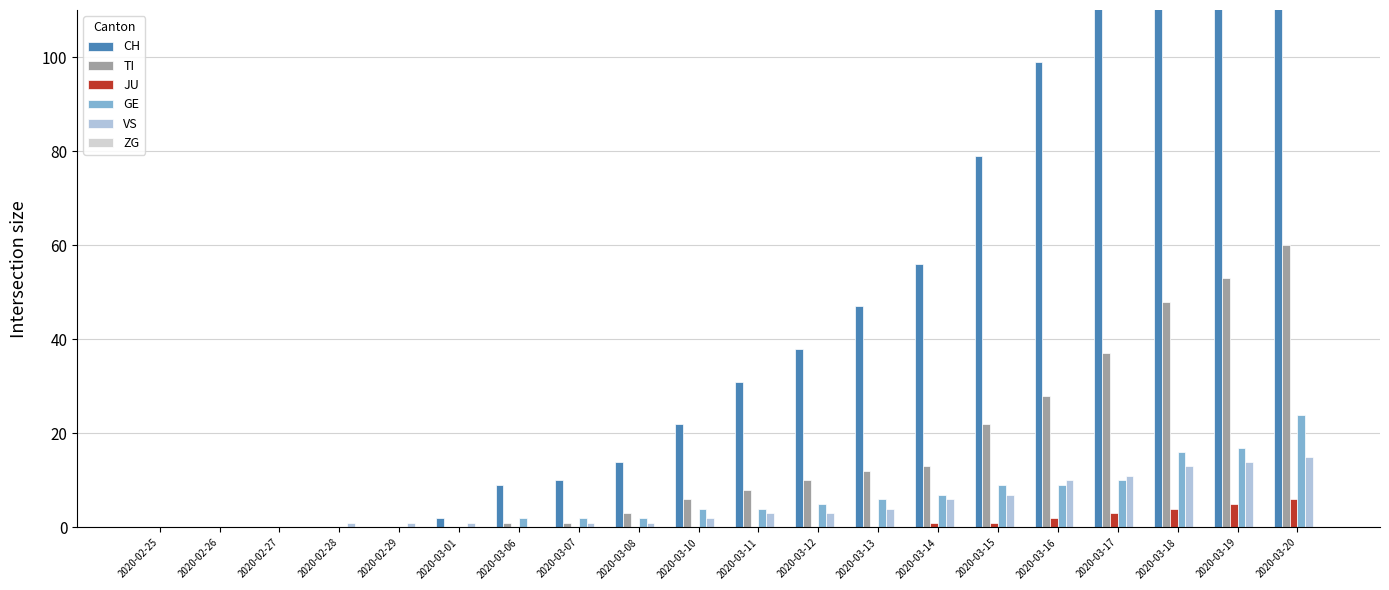

Rank the series by their maximum value, from lowest to highest.

ZG, JU, VS, GE, TI, CH